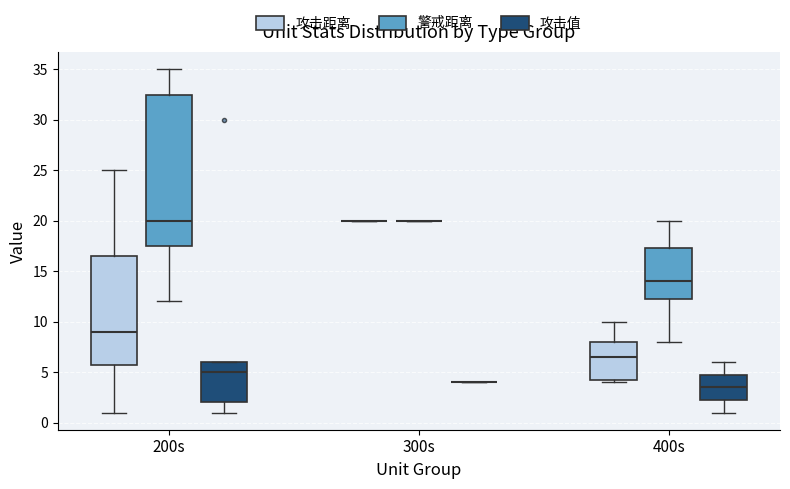

Reading left to right, read every box against the y-axis: the position of its median line, the range the box covers, and the ends of its whiskers. The values are not printed on the chart, so give them approximately, as read against the axis.

200s (攻击距离): median 9.0, box 6.0 to 16.5, whiskers 1.0 to 25.0
200s (警戒距离): median 20.0, box 17.5 to 32.5, whiskers 12.0 to 35.0
200s (攻击值): median 5.0, box 2.0 to 6.0, whiskers 1.0 to 6.0
300s (攻击距离): box collapsed to a line at 20.0, whiskers 20.0 to 20.0
300s (警戒距离): box collapsed to a line at 20.0, whiskers 20.0 to 20.0
300s (攻击值): box collapsed to a line at 4.0, whiskers 4.0 to 4.0
400s (攻击距离): median 6.5, box 4.5 to 8.0, whiskers 4.0 to 10.0
400s (警戒距离): median 14.0, box 12.5 to 17.5, whiskers 8.0 to 20.0
400s (攻击值): median 3.5, box 2.5 to 5.0, whiskers 1.0 to 6.0